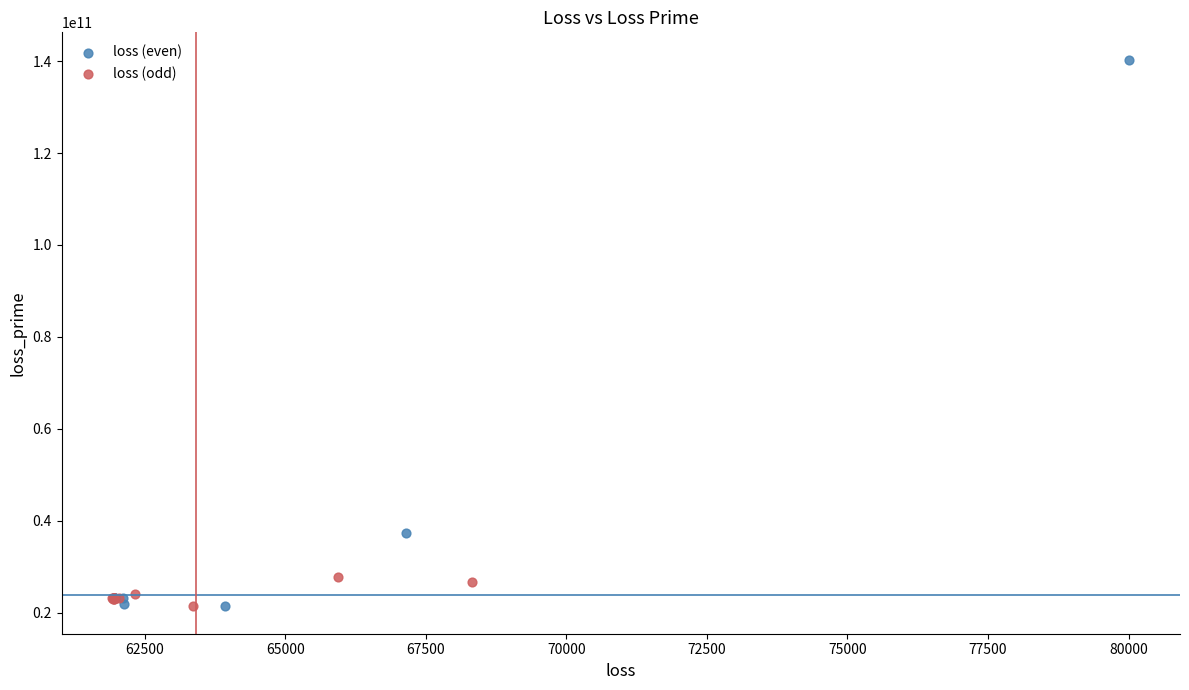

Which series has the largest Y range (max minus min)?

loss (even)